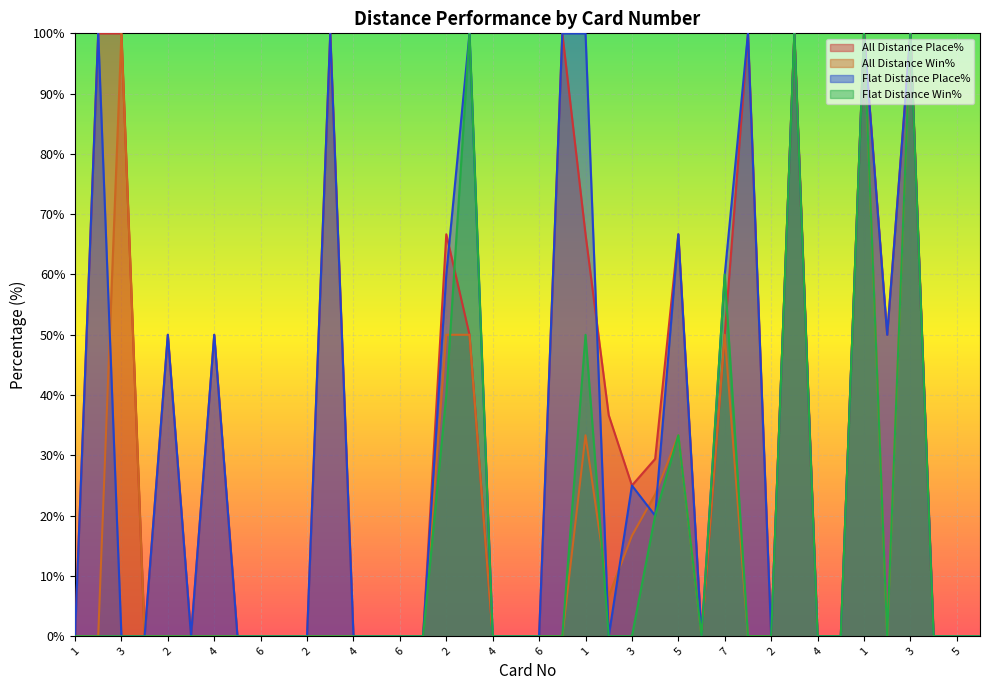

Does the chart display data point markers on the line(s)?

No